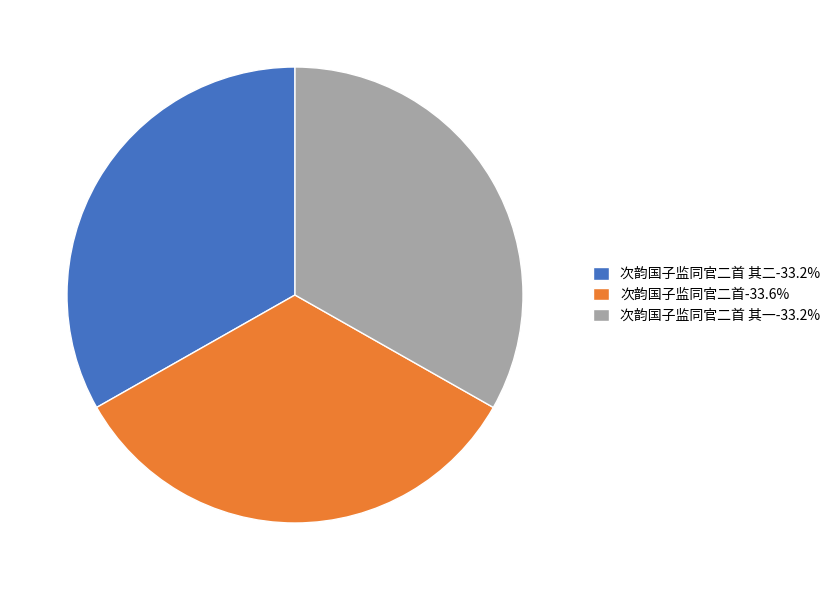

What is the ratio of the value at 次韵国子监同官二首-33.6% to the value at 次韵国子监同官二首 其一-33.2%?

1.0